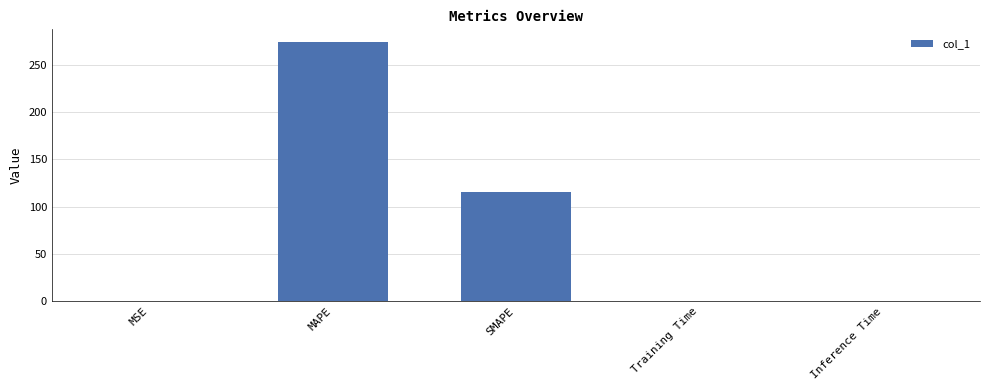

Which has a higher value, SMAPE or Training Time?

SMAPE